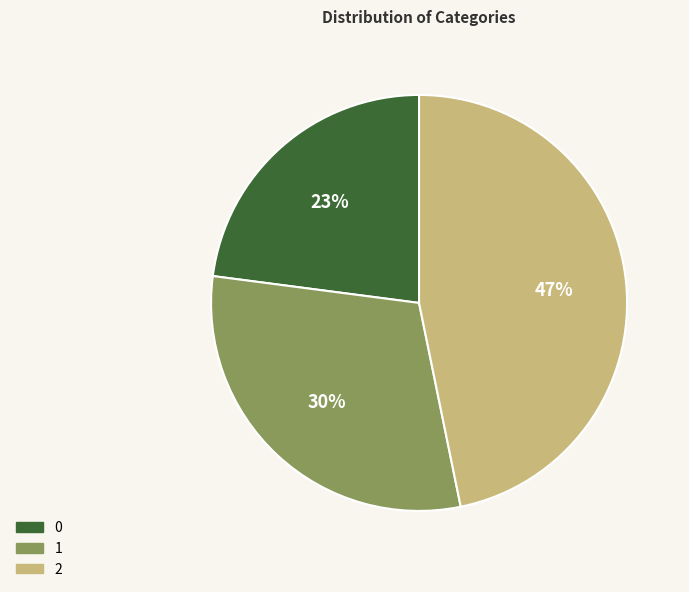

Approximately how many times larger is the value at 2 compared to 0?

2.0